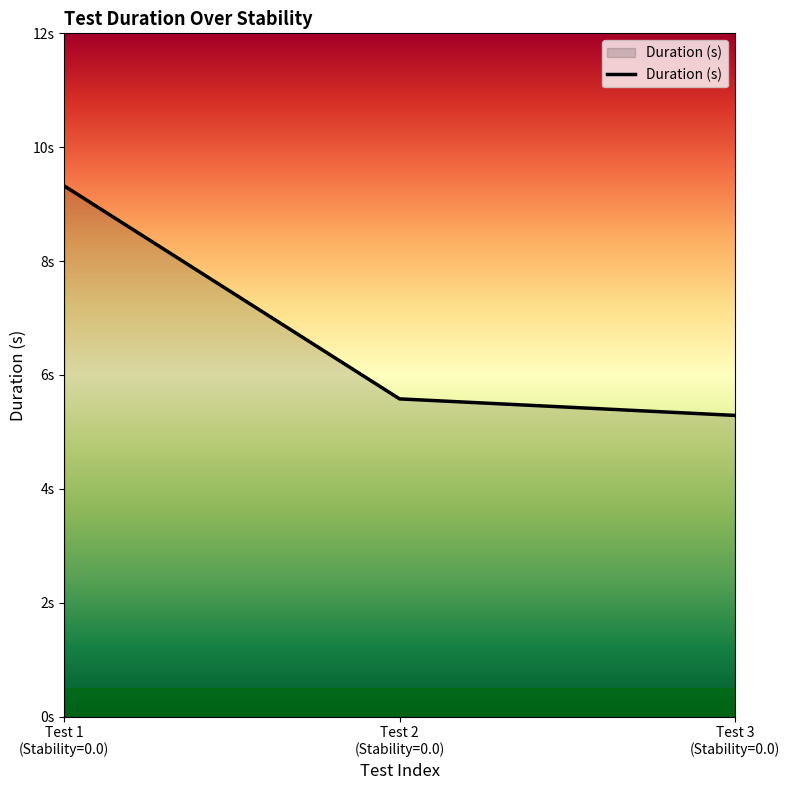

List the labels in order of value, largest first.

Test 1
(Stability=0.0), Test 2
(Stability=0.0), Test 3
(Stability=0.0)